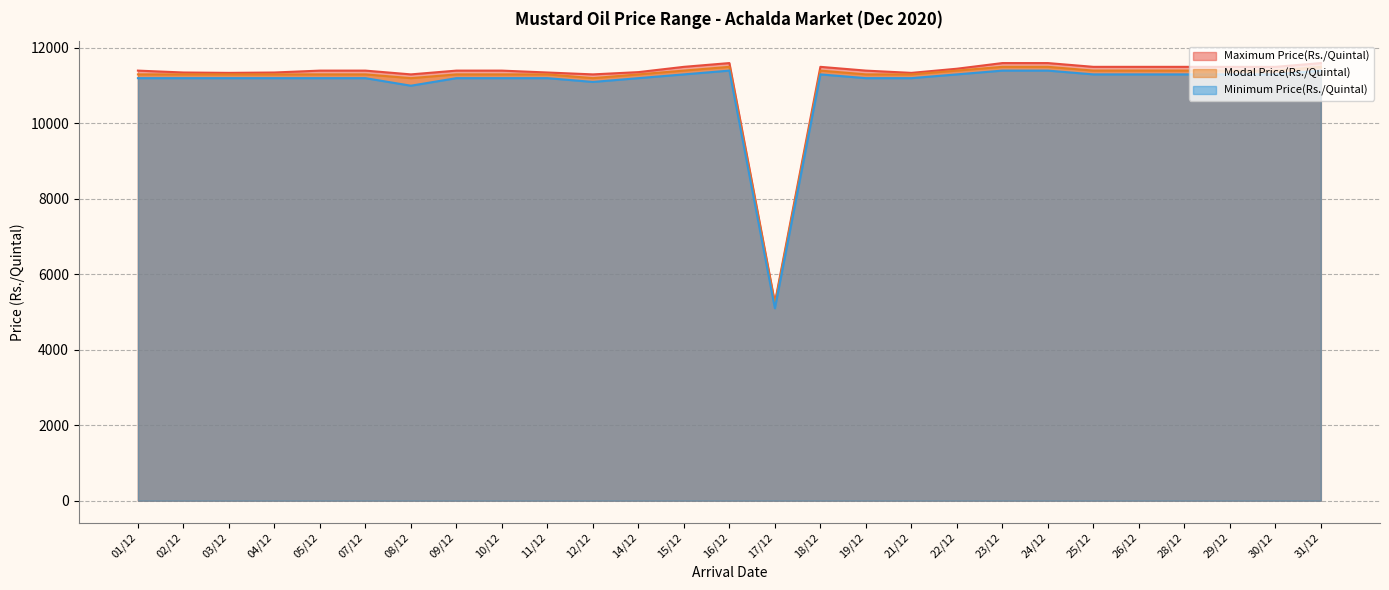

At which label is Modal Price(Rs./Quintal) closest to 8350?

08/12